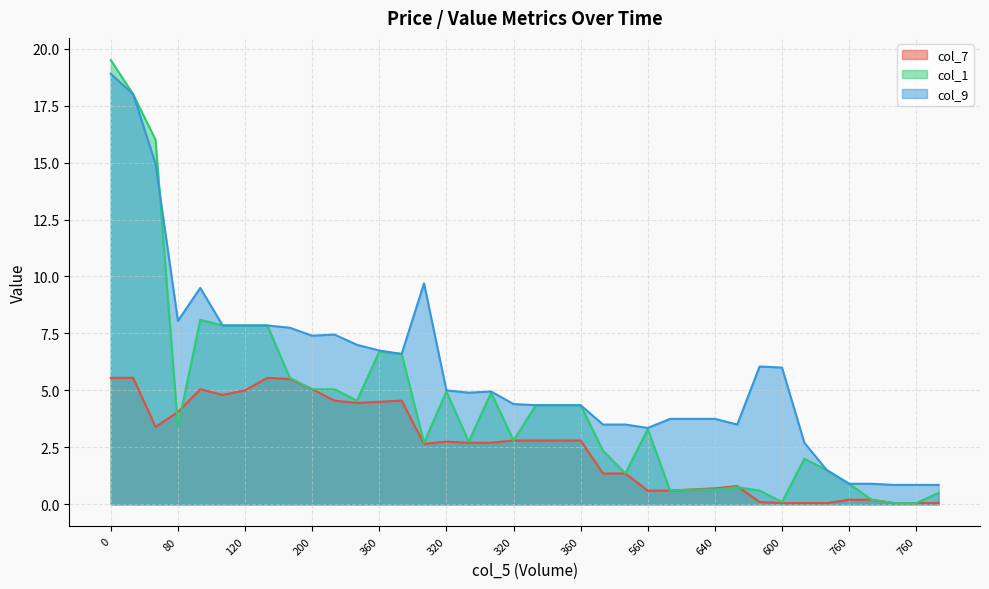

The value of col_1 at 0 is 0.1. True or false?

False